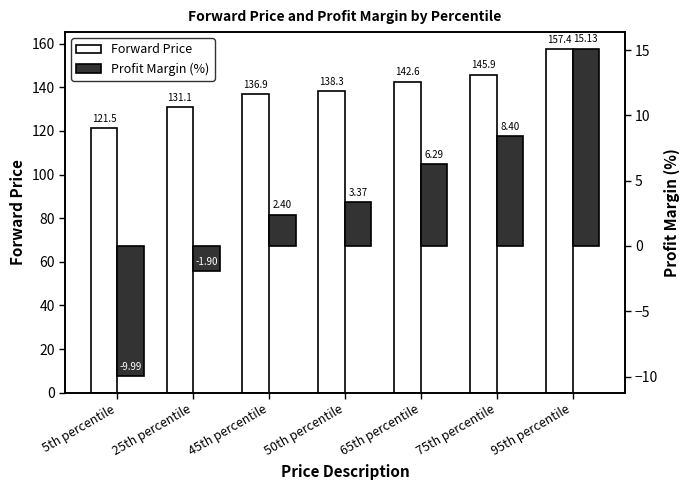

How many data points in Profit Margin (%) are above 3?

4